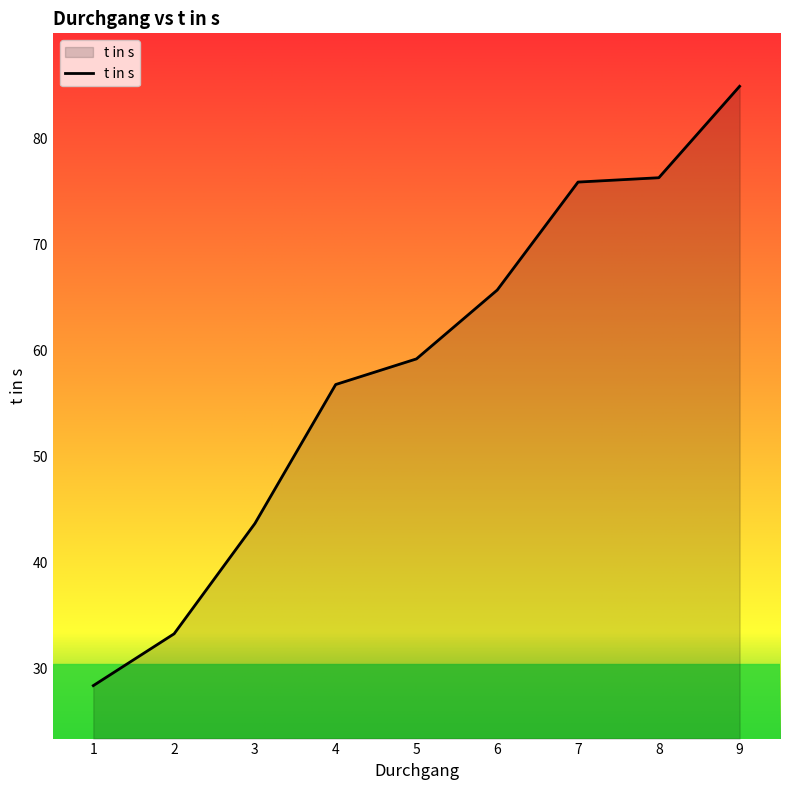

How many lines are shown in the chart?

1